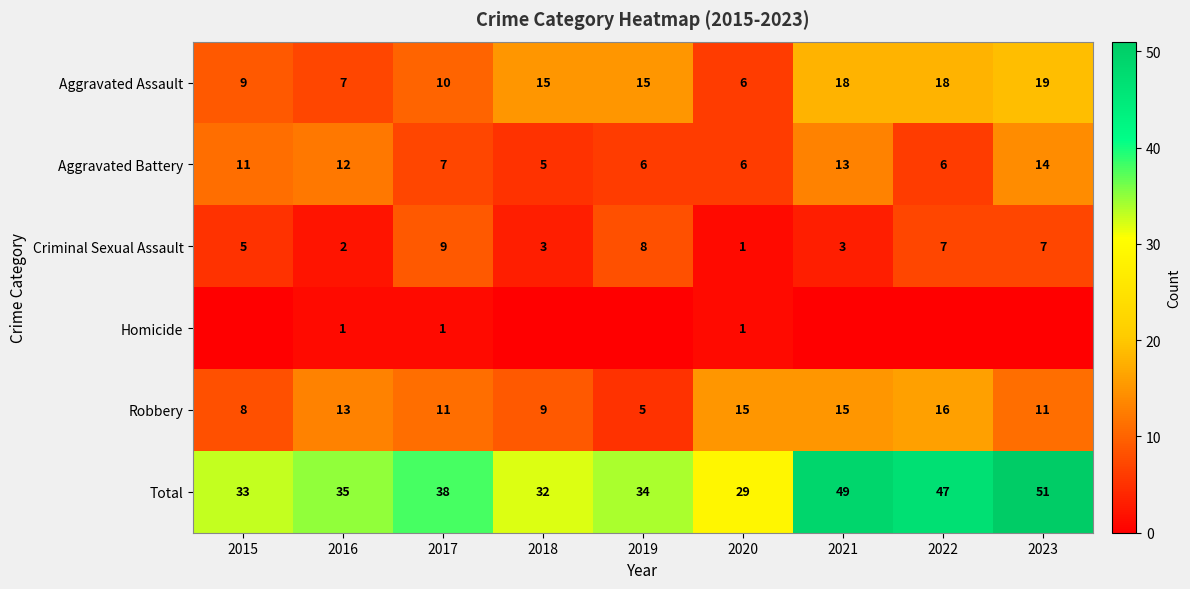

Is the value of Criminal Sexual Assault at 2015 greater than the value of Robbery at 2015?

No